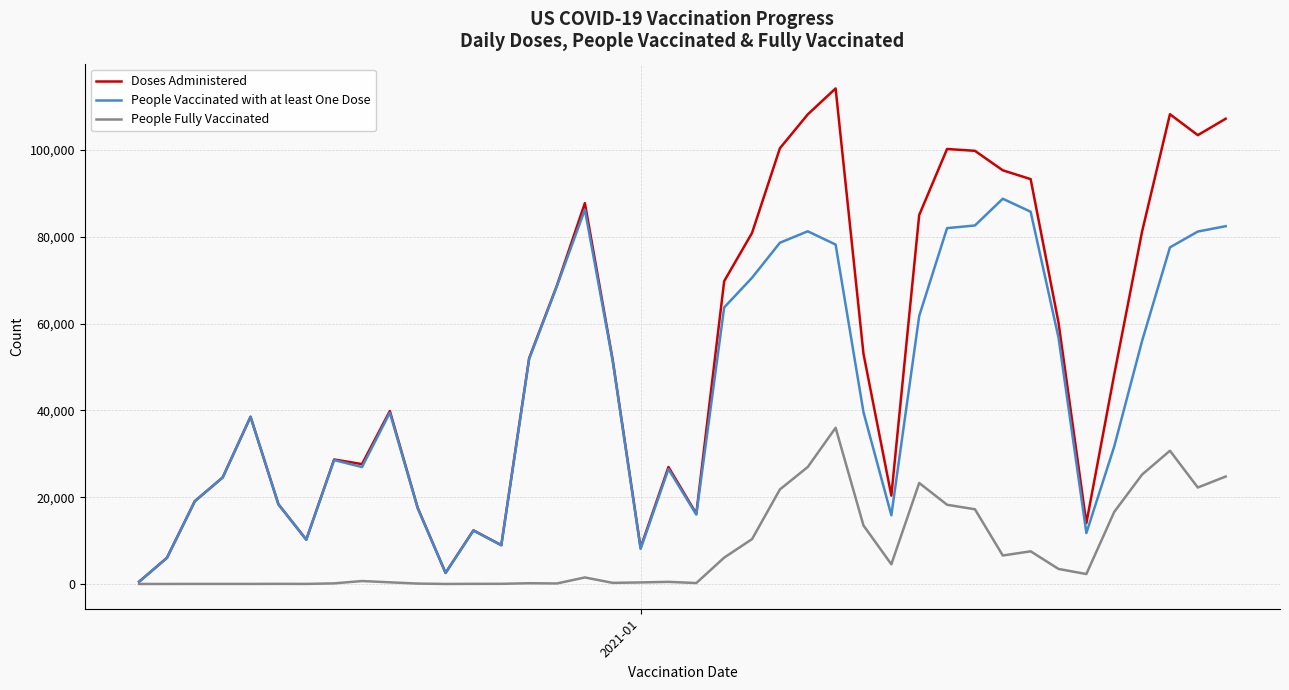

Which series has the widest spread of values?

Doses Administered